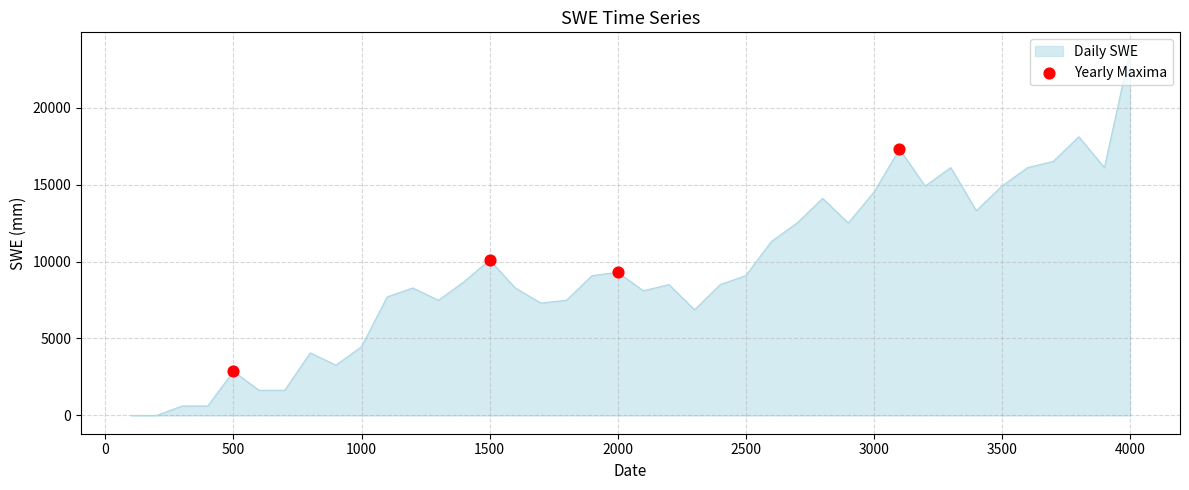

What is the maximum value shown in the chart?

23700.0